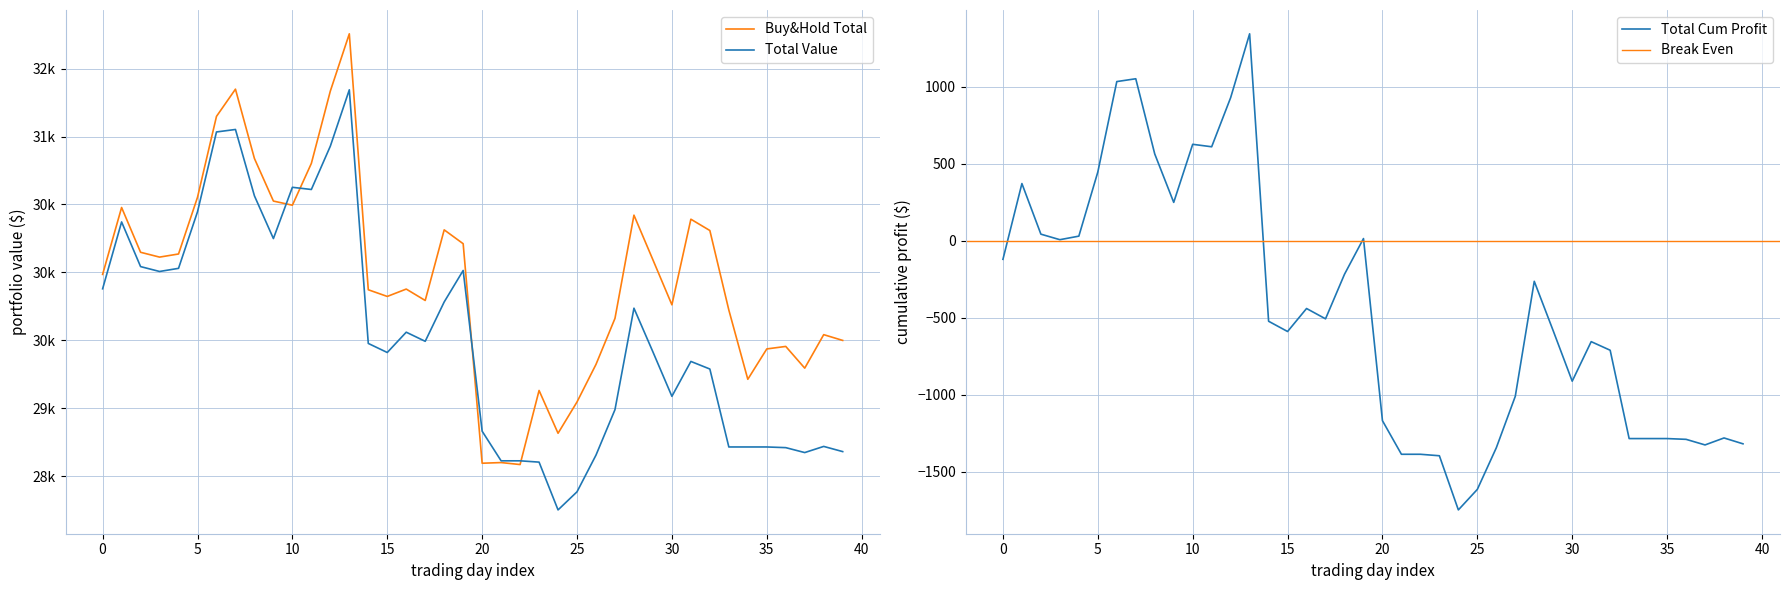

Reading left to right, extract all data points from this chart.

Buy&Hold Total: 29985.1	30477.7	30147.9	30112.4	30135.4	30552.9	31148.6	31349.0	30838.5	30525.1	30494.5	30802.4	31335.0	31756.6	29872.0	29822.8	29877.0	29793.1	30313.1	30211.0	28594.7	28599.5	28585.0	29130.4	28815.3	29046.0	29322.6	29661.1	30421.2	30092.4	29761.2	30391.4	30308.2	29722.8	29212.7	29436.3	29454.7	29294.7	29541.4	29499.0
Total Value: 29879.1	30371.4	30042.5	30006.6	30029.7	30446.2	31033.9	31052.2	30563.5	30249.0	30626.4	30610.3	30929.5	31344.3	29476.7	29410.0	29559.5	29492.4	29782.1	30013.9	28830.5	28612.4	28612.4	28602.8	28250.9	28384.3	28654.6	28989.1	29736.2	29414.3	29087.4	29344.2	29288.3	28714.4	28714.4	28714.4	28709.4	28673.1	28718.4	28680.3
Total Cum Profit: -120.9	371.4	42.5	6.6	29.6	446.2	1033.9	1052.2	563.5	249.0	626.4	610.3	929.5	1344.3	-523.3	-590.0	-440.5	-507.6	-217.9	13.9	-1169.5	-1387.6	-1387.6	-1397.2	-1749.1	-1615.7	-1345.4	-1010.9	-263.8	-585.7	-912.6	-655.8	-711.7	-1285.6	-1285.6	-1285.6	-1290.6	-1326.9	-1281.6	-1319.7